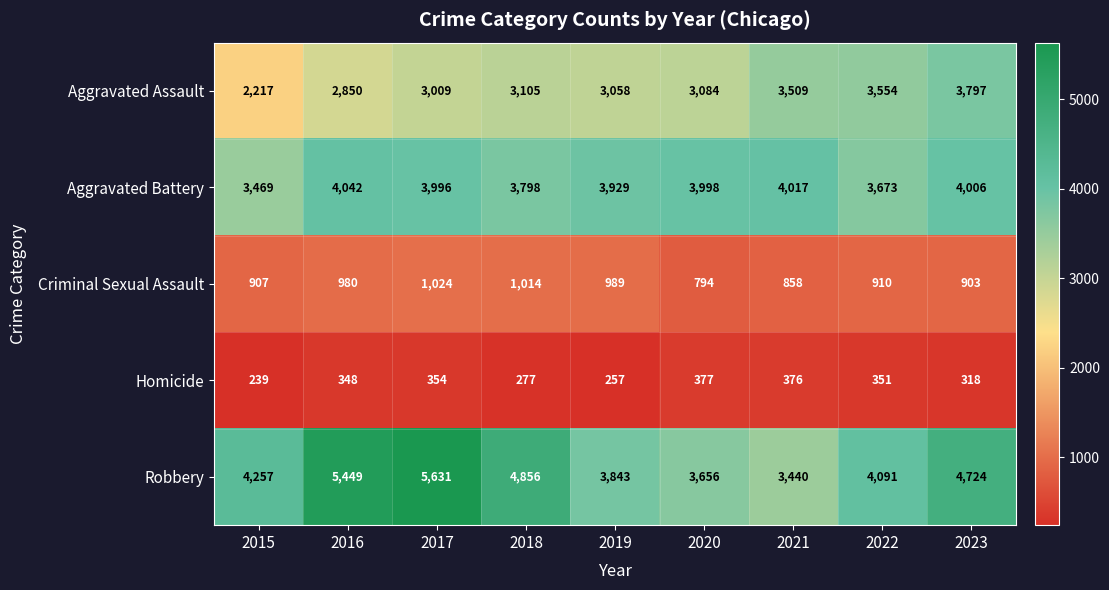

Between 2017 and 2021, which series saw the biggest shift?

Robbery